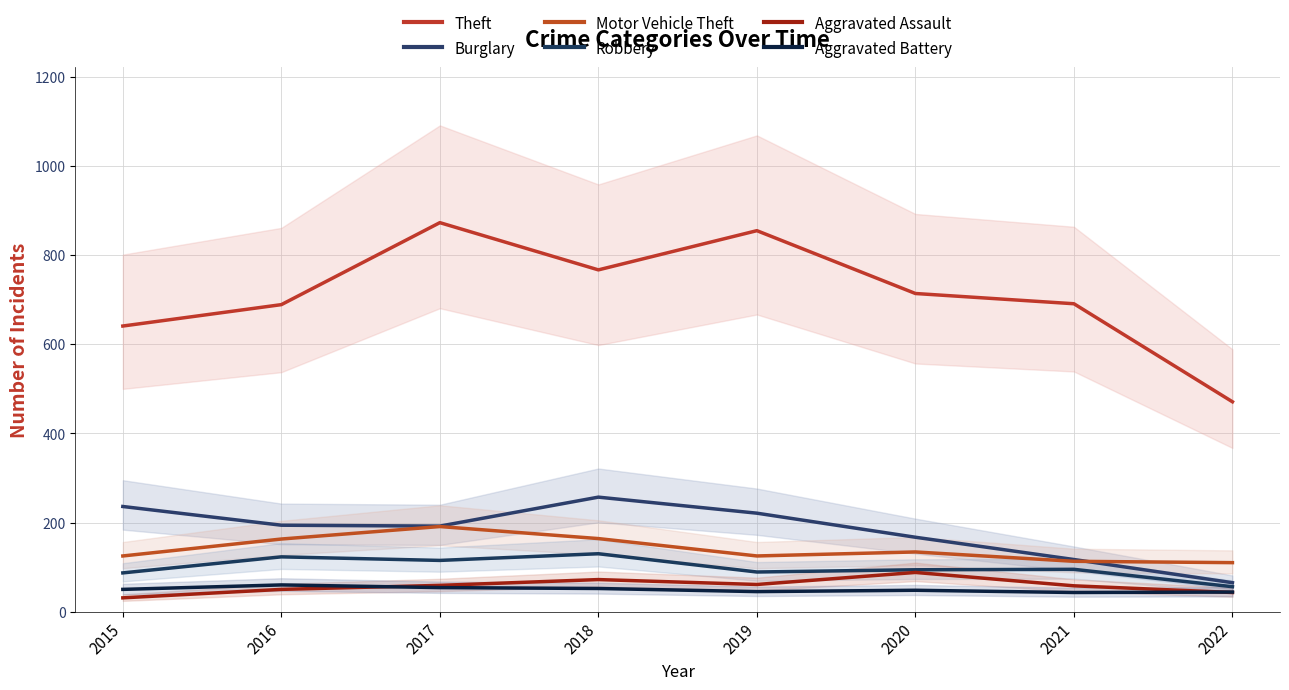

What is the sum of all Theft values?

5701